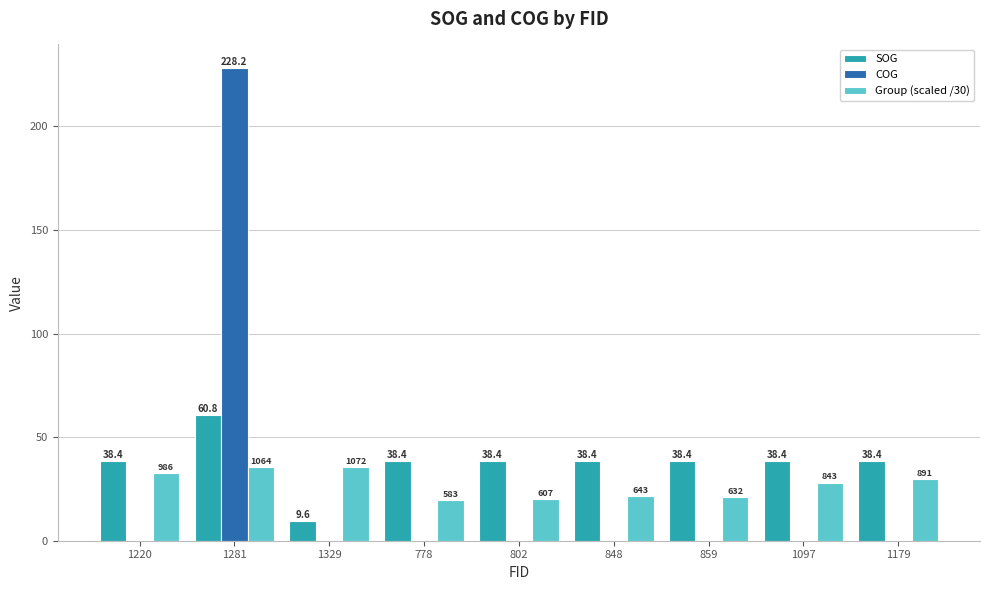

Reading left to right, what are all the values shown in this chart?

SOG: 1220=38.4	1281=60.8	1329=9.6	778=38.4	802=38.4	848=38.4	859=38.4	1097=38.4	1179=38.4
COG: 1220=0.0	1281=228.2	1329=0.0	778=0.0	802=0.0	848=0.0	859=0.0	1097=0.0	1179=0.0
Group (scaled /30): 1220=32.9	1281=35.5	1329=35.7	778=19.4	802=20.2	848=21.4	859=21.1	1097=28.1	1179=29.7